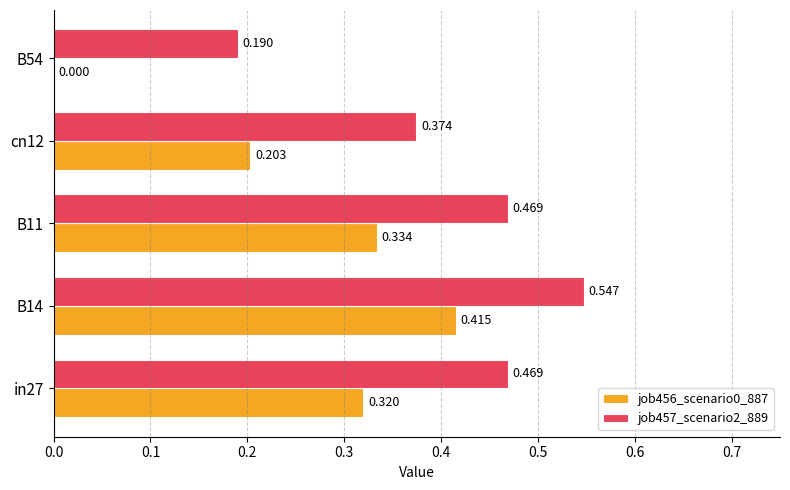

Is the value of job457_scenario2_889 at B11 greater than the value of job456_scenario0_887 at cn12?

Yes